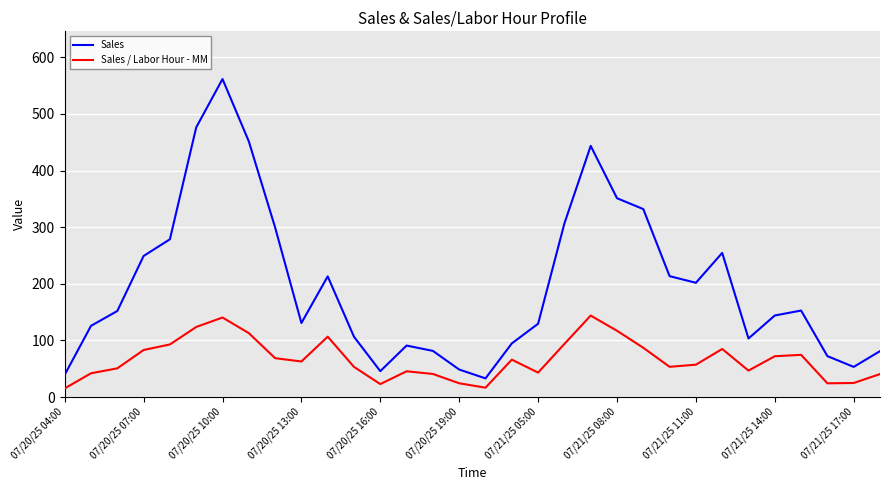

List the series in order of their overall mean, highest first.

Sales, Sales / Labor Hour - MM